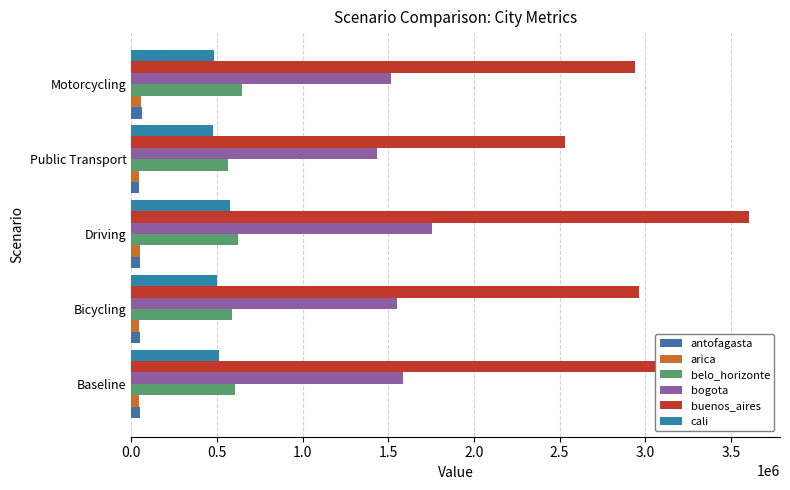

How many series are shown in this chart?

6